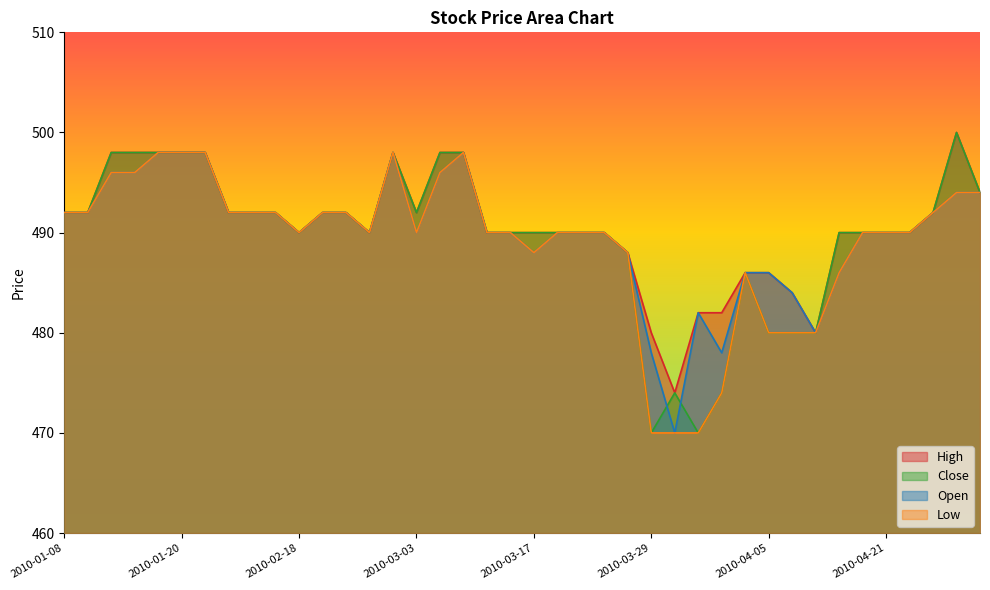

Which series has the largest total across all categories?

High